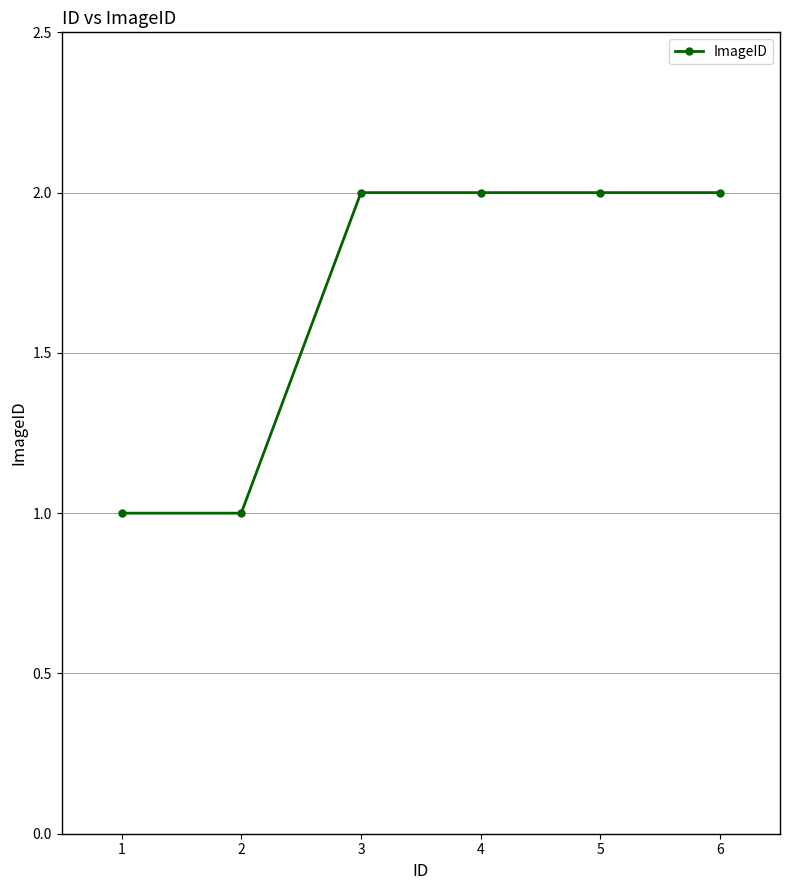

Reading right to left, list all the values displayed in this chart.

2	2	2	2	1	1